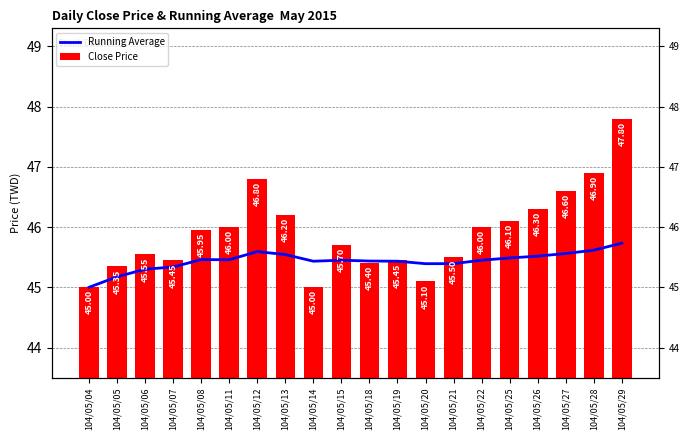

What is the sum of all Close Price values?

918.1